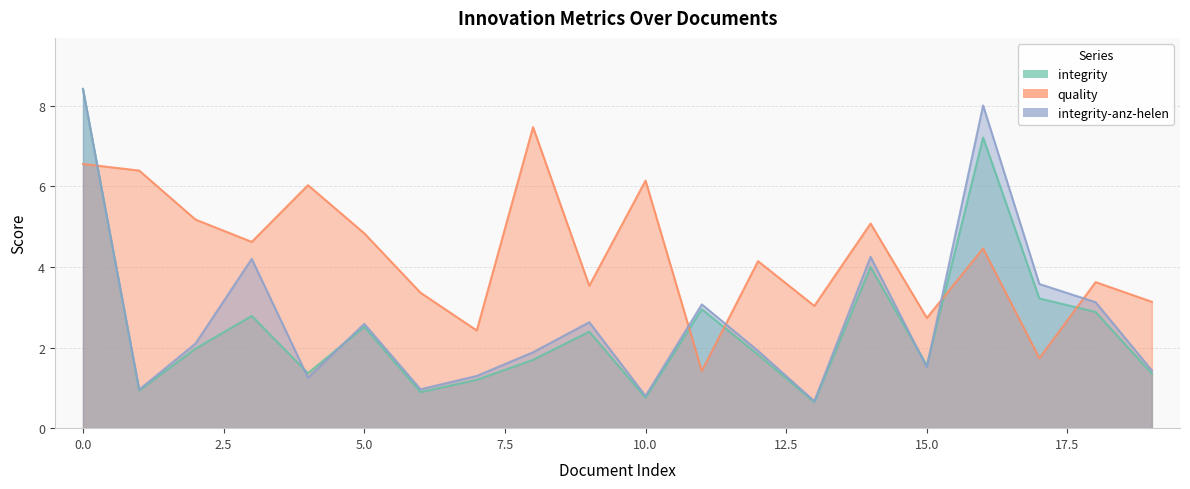

The value of quality at 19 is 3.1. True or false?

True